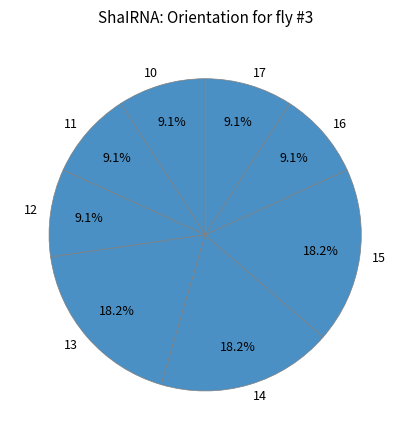

Does 15 account for over 50% of the chart?

No